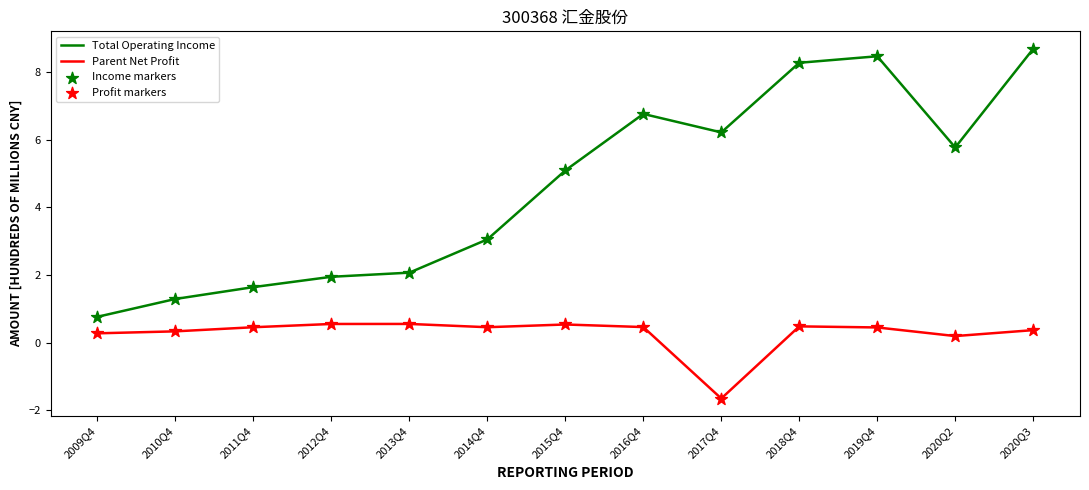

What is the total value across all series at 2013Q4?

2.6